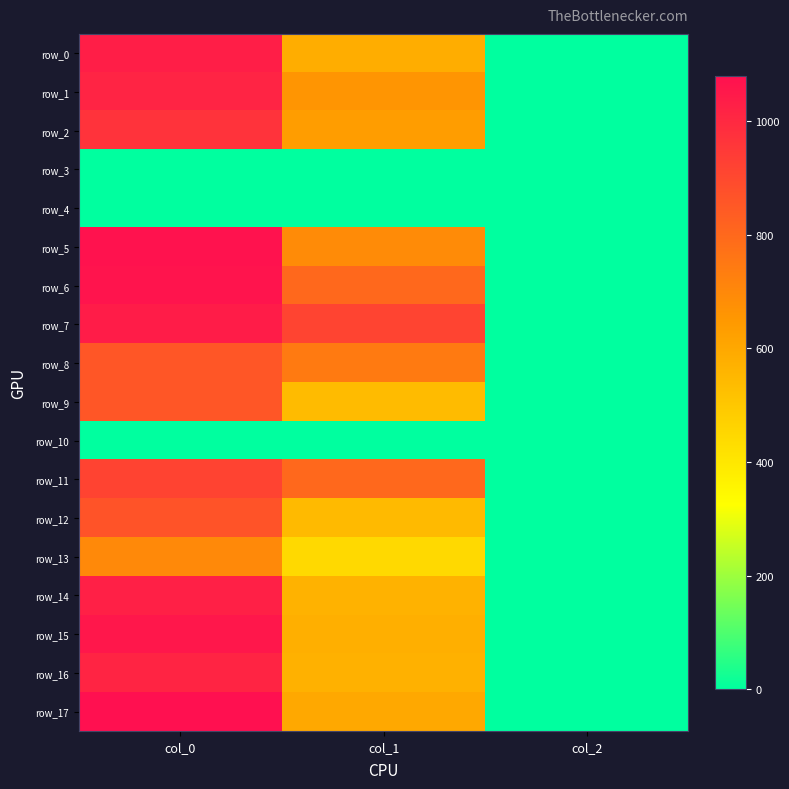

Which category has the highest value in the row_15 series?

col_0